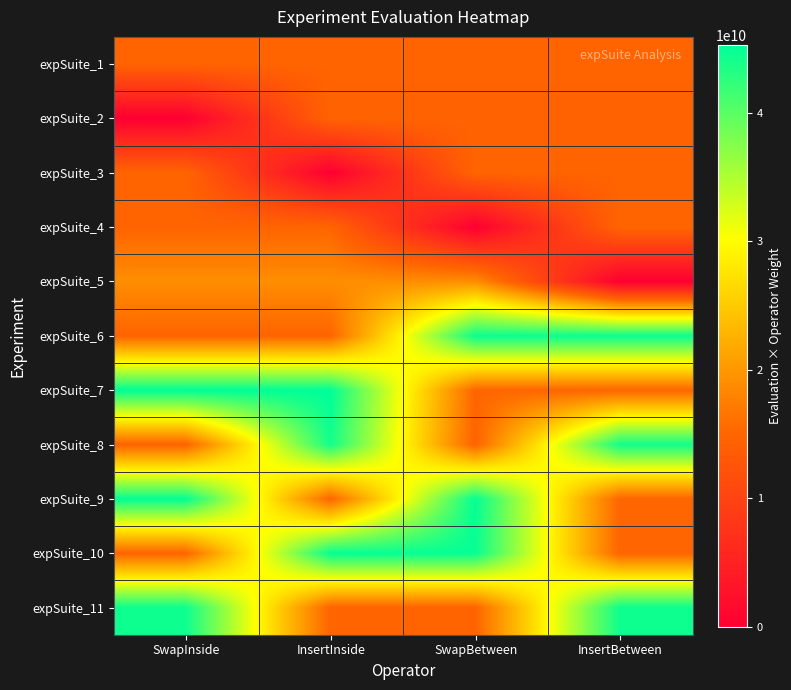

Reading left to right, list all the values displayed in this chart.

expSuite_1: SwapInside=14817400000.0	InsertInside=14817400000.0	SwapBetween=14817400000.0	InsertBetween=14817400000.0
expSuite_2: SwapInside=0.0	InsertInside=14690400000.0	SwapBetween=14690400000.0	InsertBetween=14690400000.0
expSuite_3: SwapInside=14841000000.0	InsertInside=0.0	SwapBetween=14841000000.0	InsertBetween=14841000000.0
expSuite_4: SwapInside=14918690236.9	InsertInside=14918690236.9	SwapBetween=0.0	InsertBetween=14918690236.9
expSuite_5: SwapInside=19082282013.5	InsertInside=19082282013.5	SwapBetween=19082282013.5	InsertBetween=0.0
expSuite_6: SwapInside=14850006750.0	InsertInside=14850006750.0	SwapBetween=44550020250.0	InsertBetween=44550020250.0
expSuite_7: SwapInside=45296416135.4	InsertInside=45296416135.4	SwapBetween=15098805378.5	InsertBetween=15098805378.5
expSuite_8: SwapInside=14715559475.2	InsertInside=44146678425.6	SwapBetween=14715559475.2	InsertBetween=44146678425.6
expSuite_9: SwapInside=45037365878.6	InsertInside=15012455292.9	SwapBetween=45037365878.6	InsertBetween=15012455292.9
expSuite_10: SwapInside=14973046151.1	InsertInside=44919138453.2	SwapBetween=44919138453.2	InsertBetween=14973046151.1
expSuite_11: SwapInside=44463633447.9	InsertInside=14821211149.3	SwapBetween=14821211149.3	InsertBetween=44463633447.9